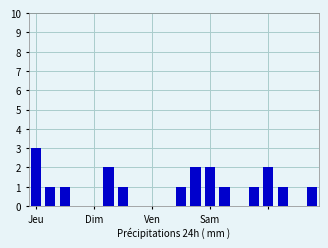

What is the sum of all values?

19